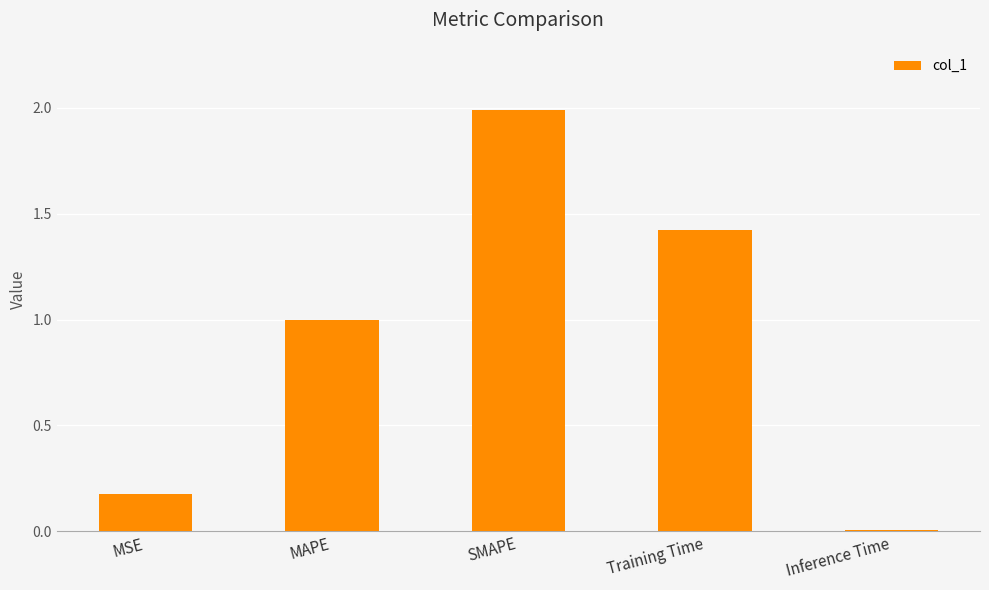

True or false: the data shows 0.3 at MSE.

False